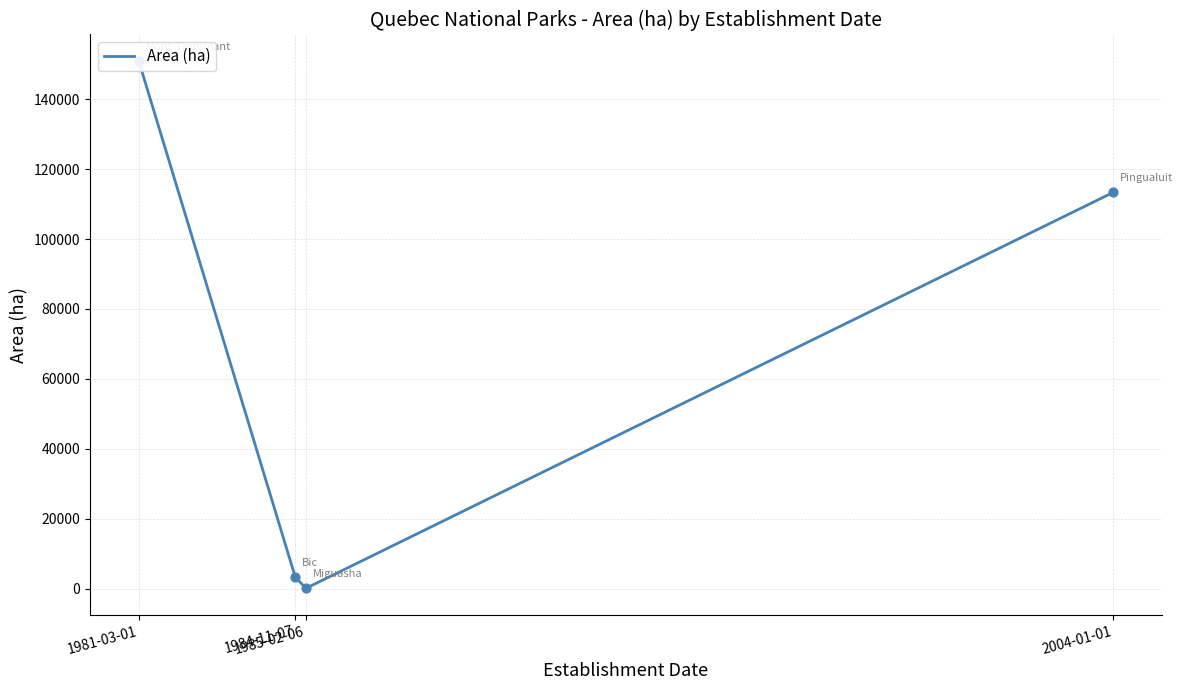

Approximately how many times larger is the value at 2004-01-01 compared to 1984-11-07?

34.2